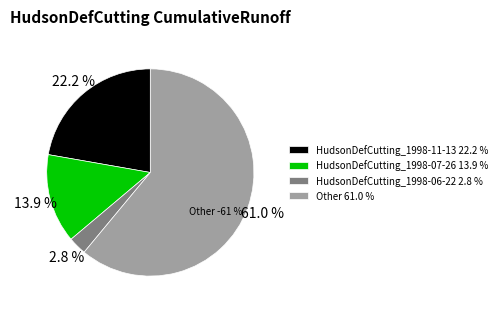

Is it true that HudsonDefCutting_1998-11-13 is 15% of the pie?

False